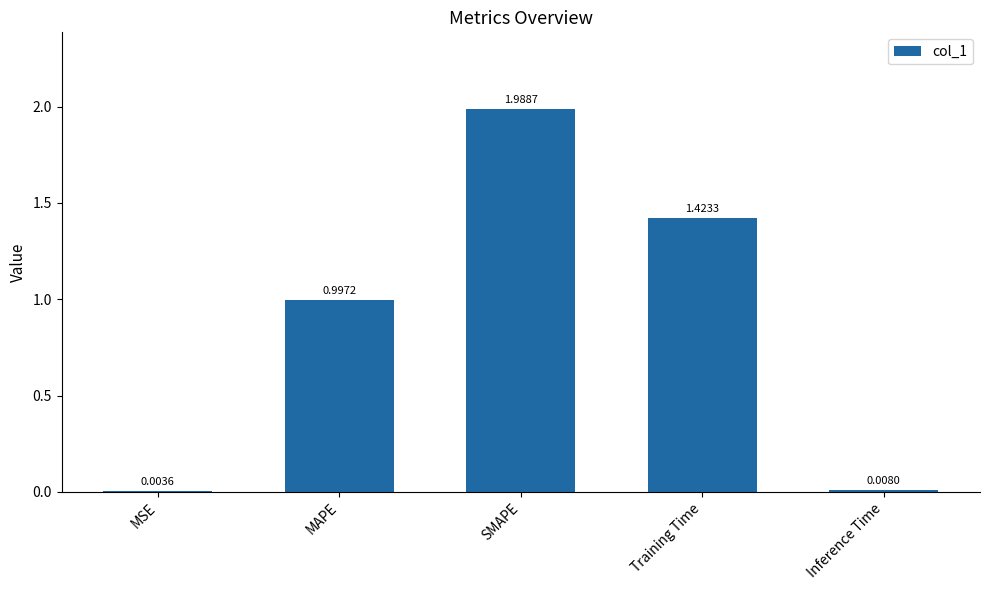

At which label is the value closest to 0?

MSE